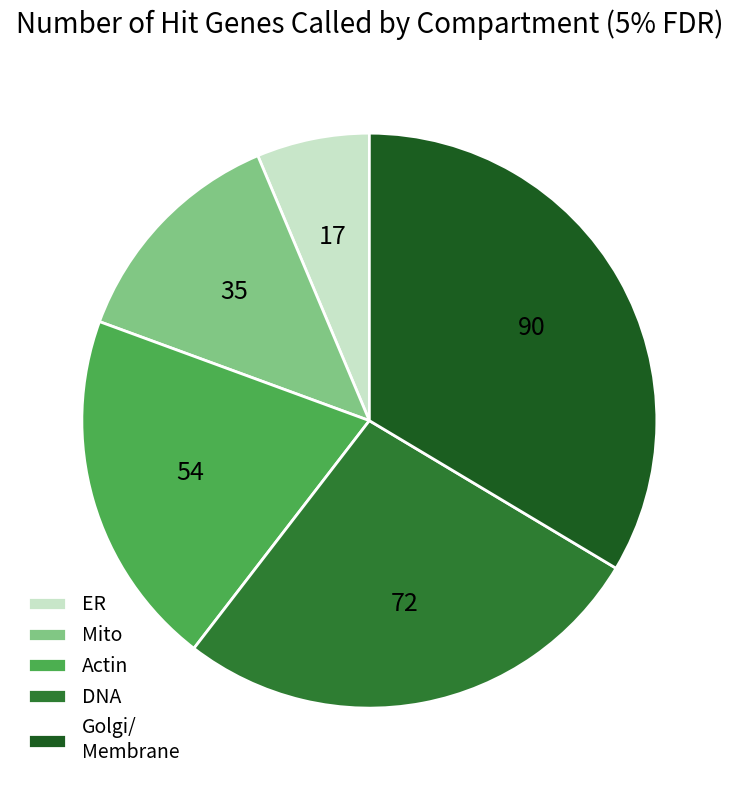

Which slice is the smallest?

ER